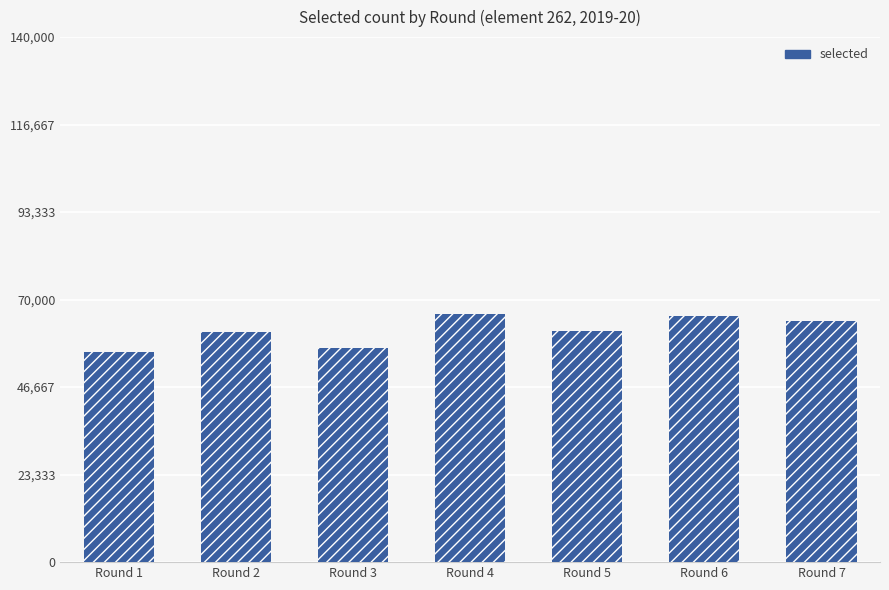

What is the value of the 1st bar from the left?

56134